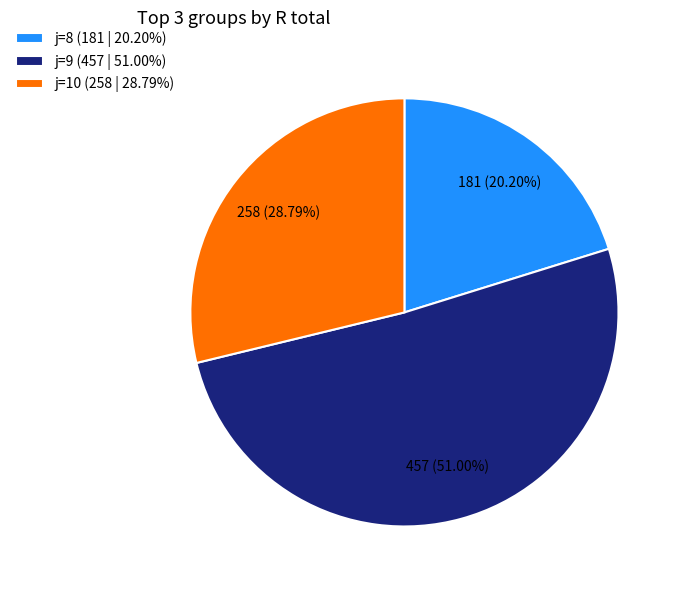

To the nearest percent, what is the average slice percentage?

33%